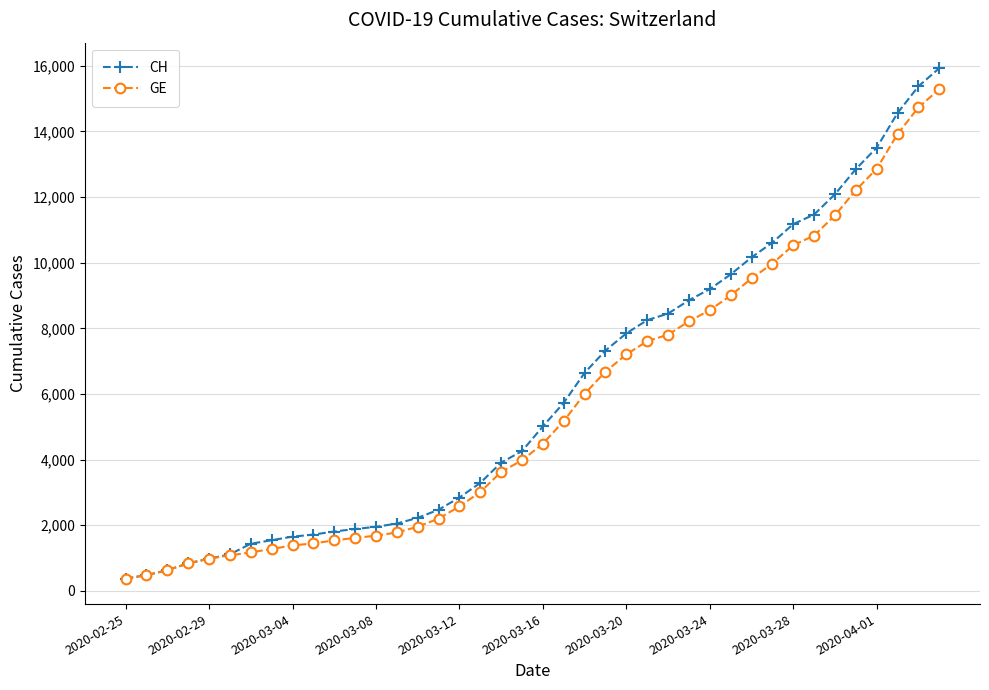

What is the smallest value displayed?

375